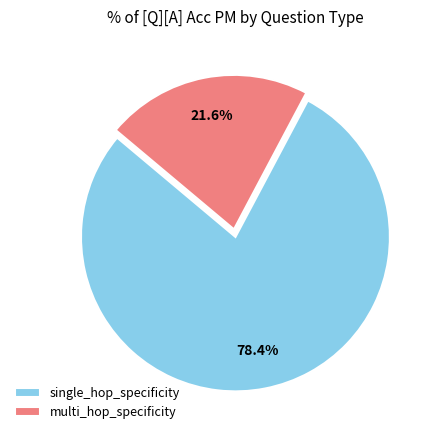

To the nearest percent, what is the combined percentage of multi_hop_specificity and single_hop_specificity?

100%